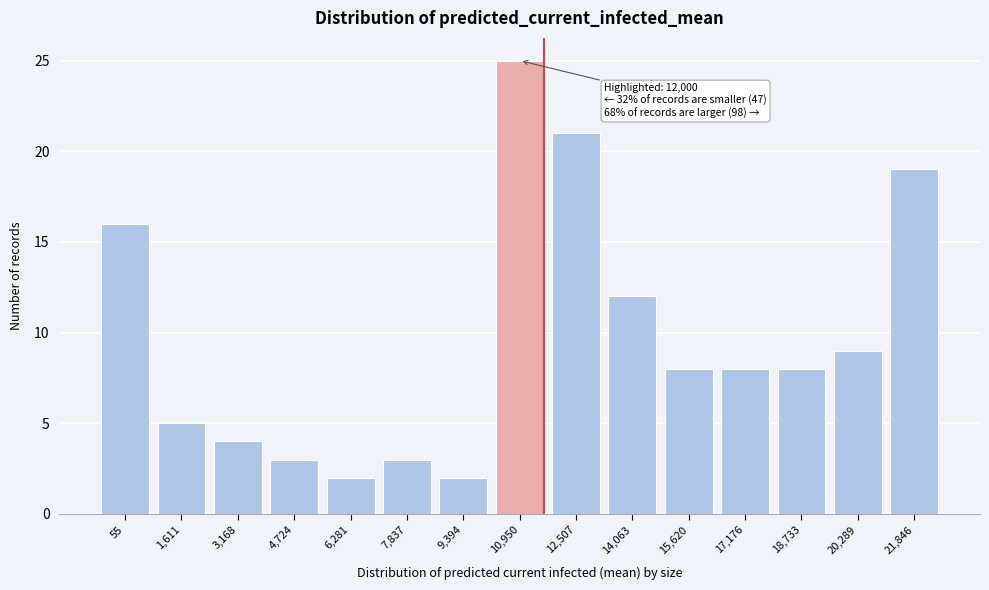

Reading left to right, what are all the values shown in this chart?

55=16	1,611=5	3,168=4	4,724=3	6,281=2	7,837=3	9,394=2	10,950=25	12,507=21	14,063=12	15,620=8	17,176=8	18,733=8	20,289=9	21,846=19